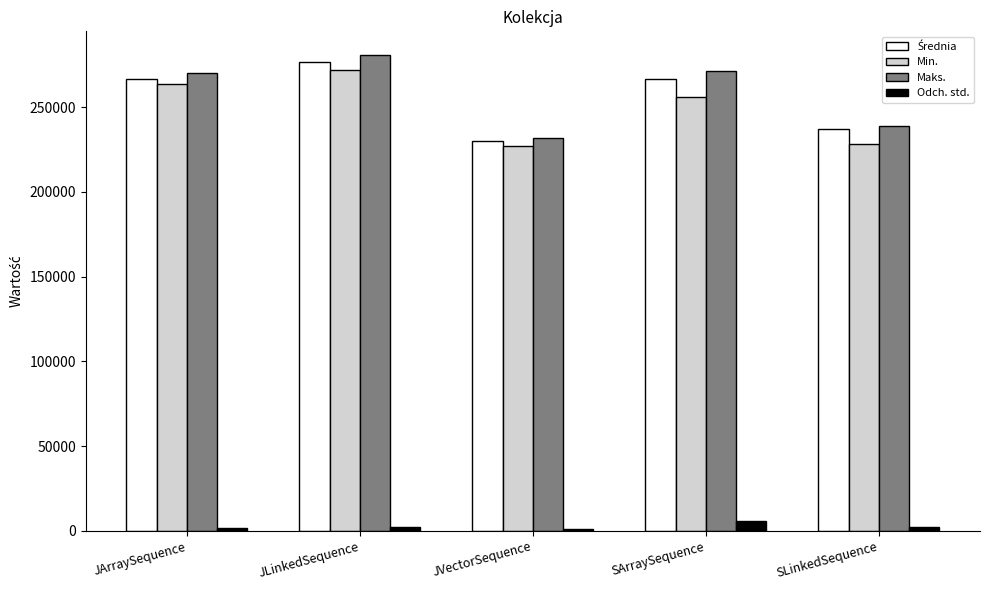

Between SArraySequence and SLinkedSequence, which series saw the biggest shift?

Maks.